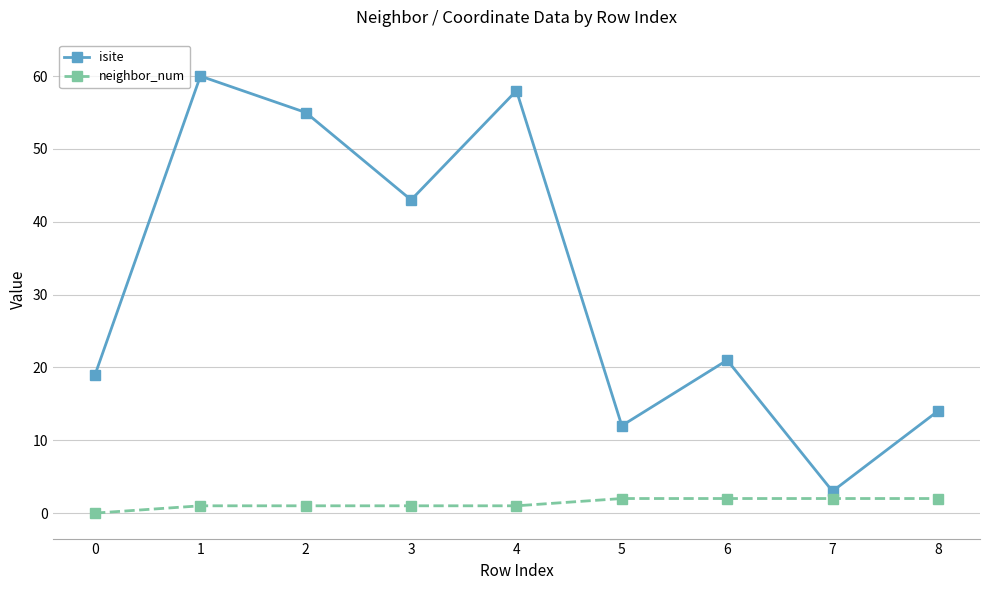

Reading right to left, what are all the values shown in this chart?

isite: 8=14	7=3	6=21	5=12	4=58	3=43	2=55	1=60	0=19
neighbor_num: 8=2	7=2	6=2	5=2	4=1	3=1	2=1	1=1	0=0